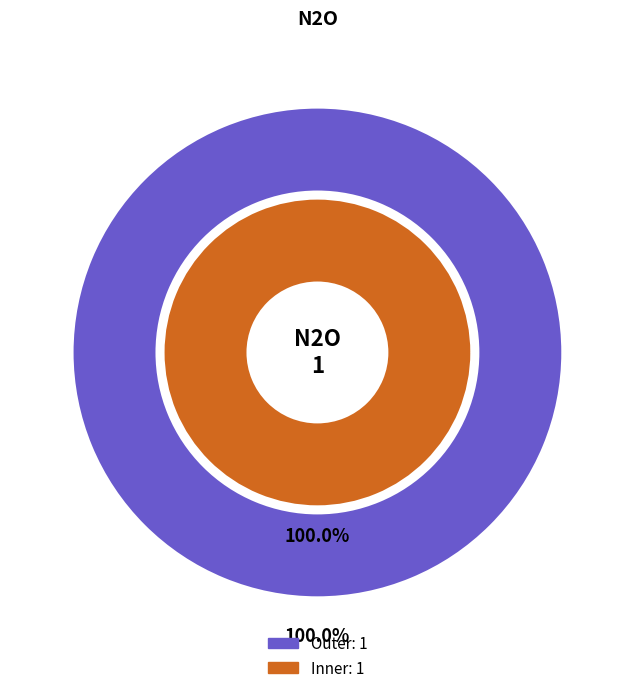

The 0 slice represents 1% of the pie. True or false?

False